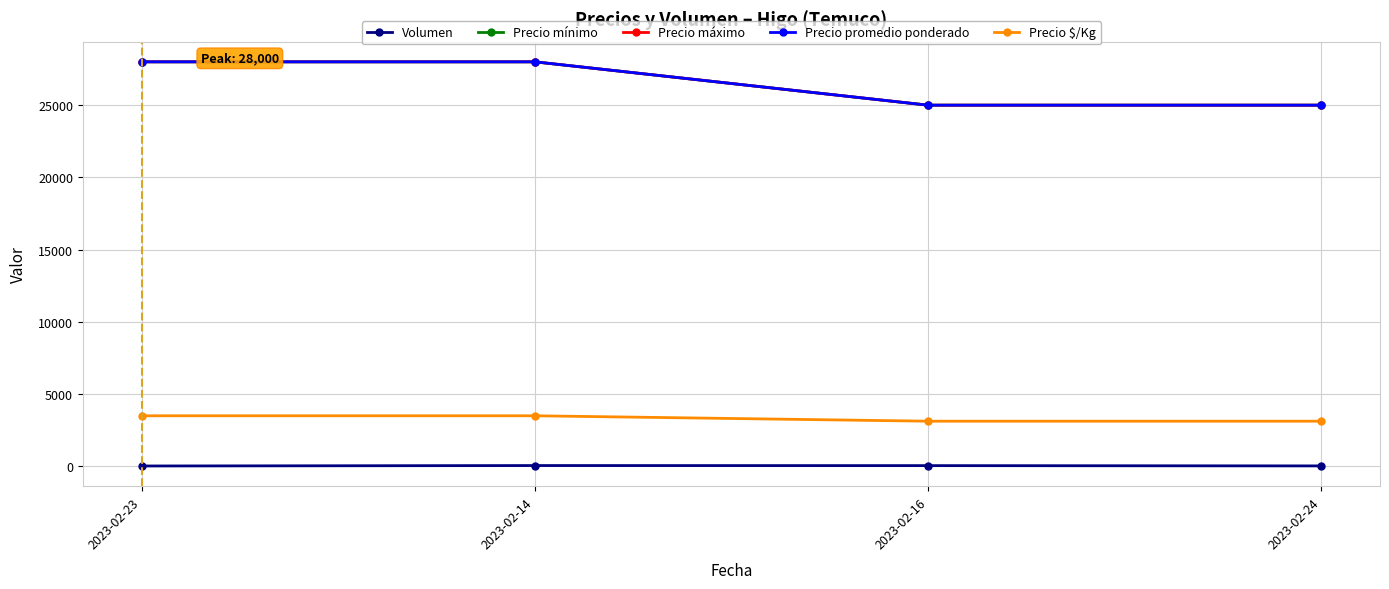

What is the minimum value for Volumen?

25